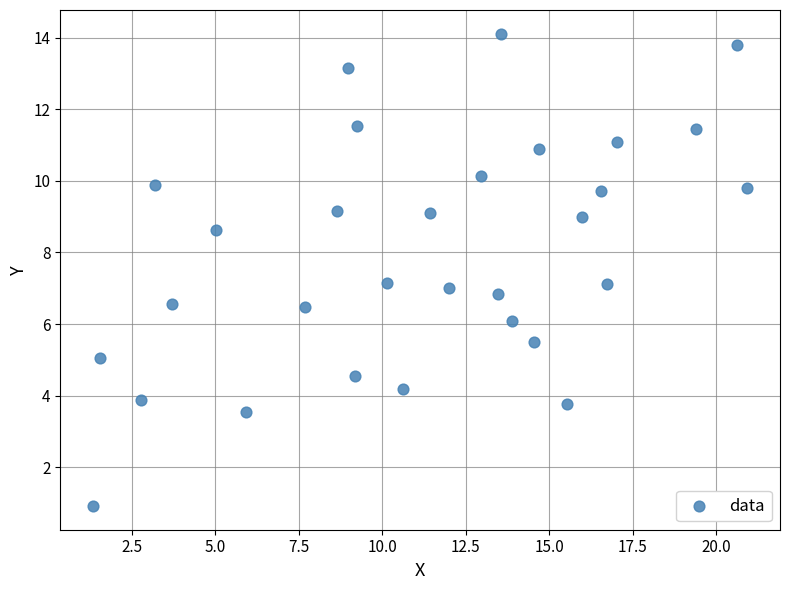

What is the range of Y values (max minus min)?

13.2